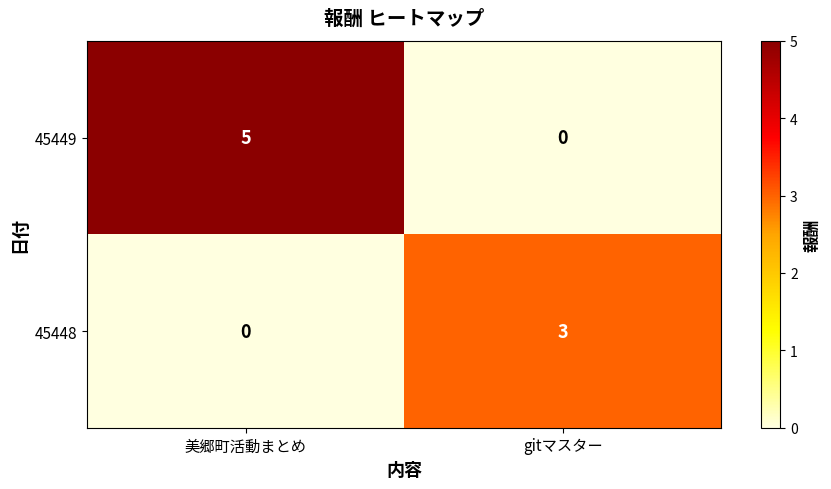

Which series has the largest total across all categories?

45449